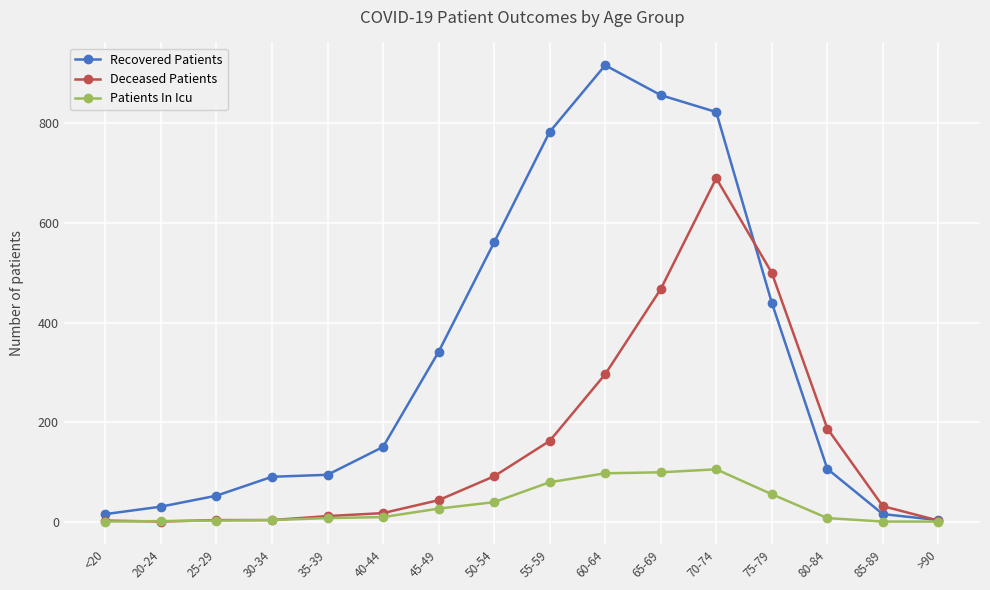

At 50-54, list the series in order from smallest to largest.

Patients In Icu, Deceased Patients, Recovered Patients